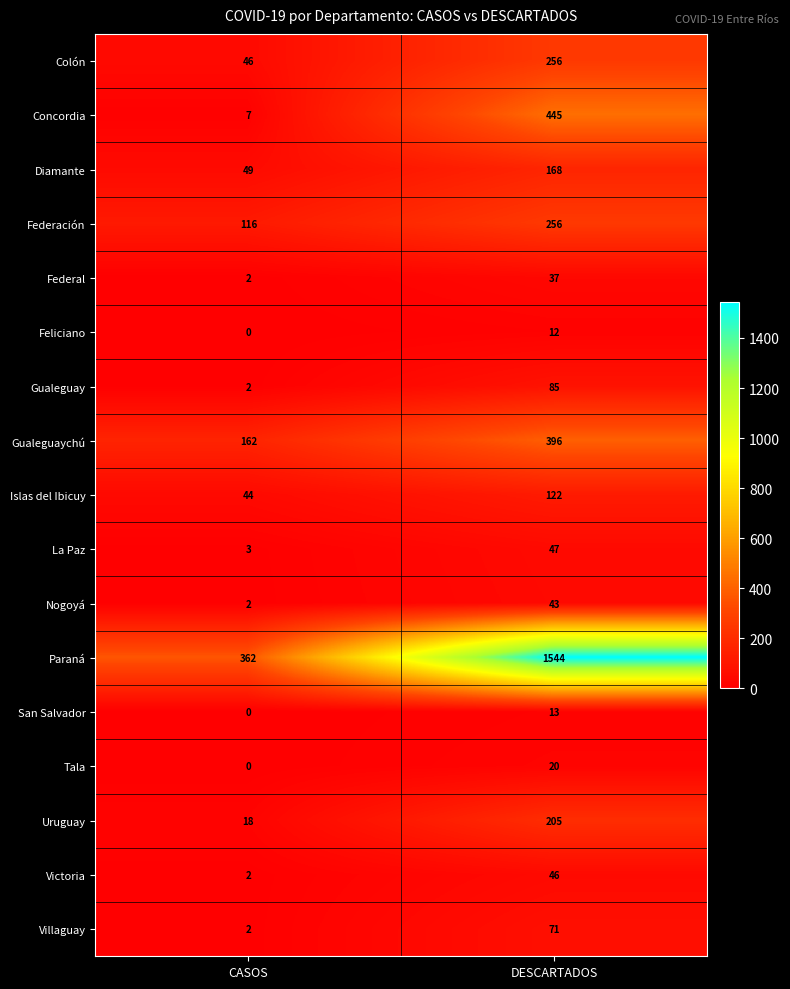

Which category has the highest value in the Victoria series?

DESCARTADOS